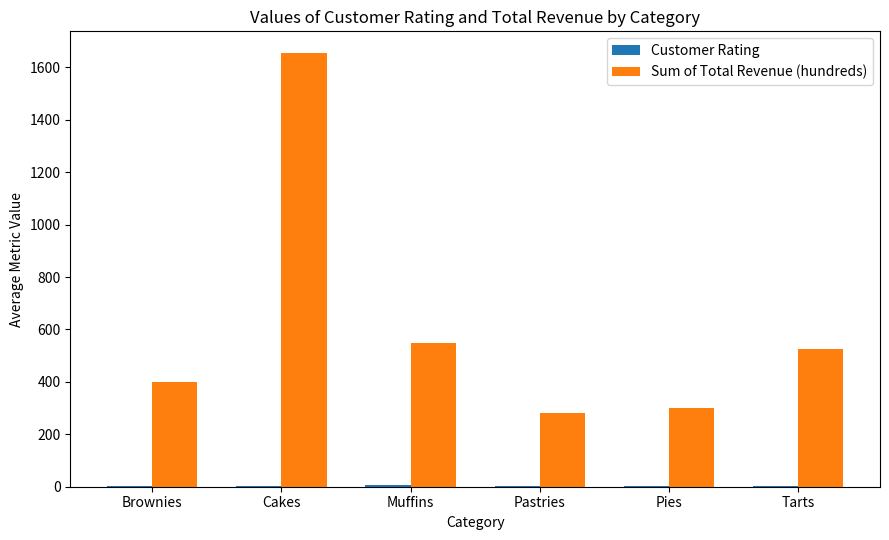

The value of Sum of Total Revenue (hundreds) at Muffins is 550.0. True or false?

True